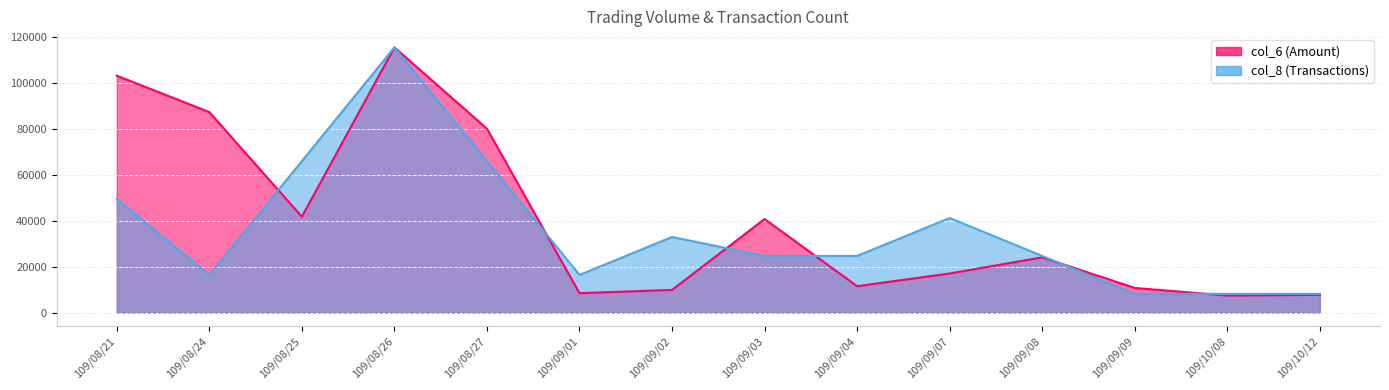

Read the col_8 value at 109/09/07.

41178.6